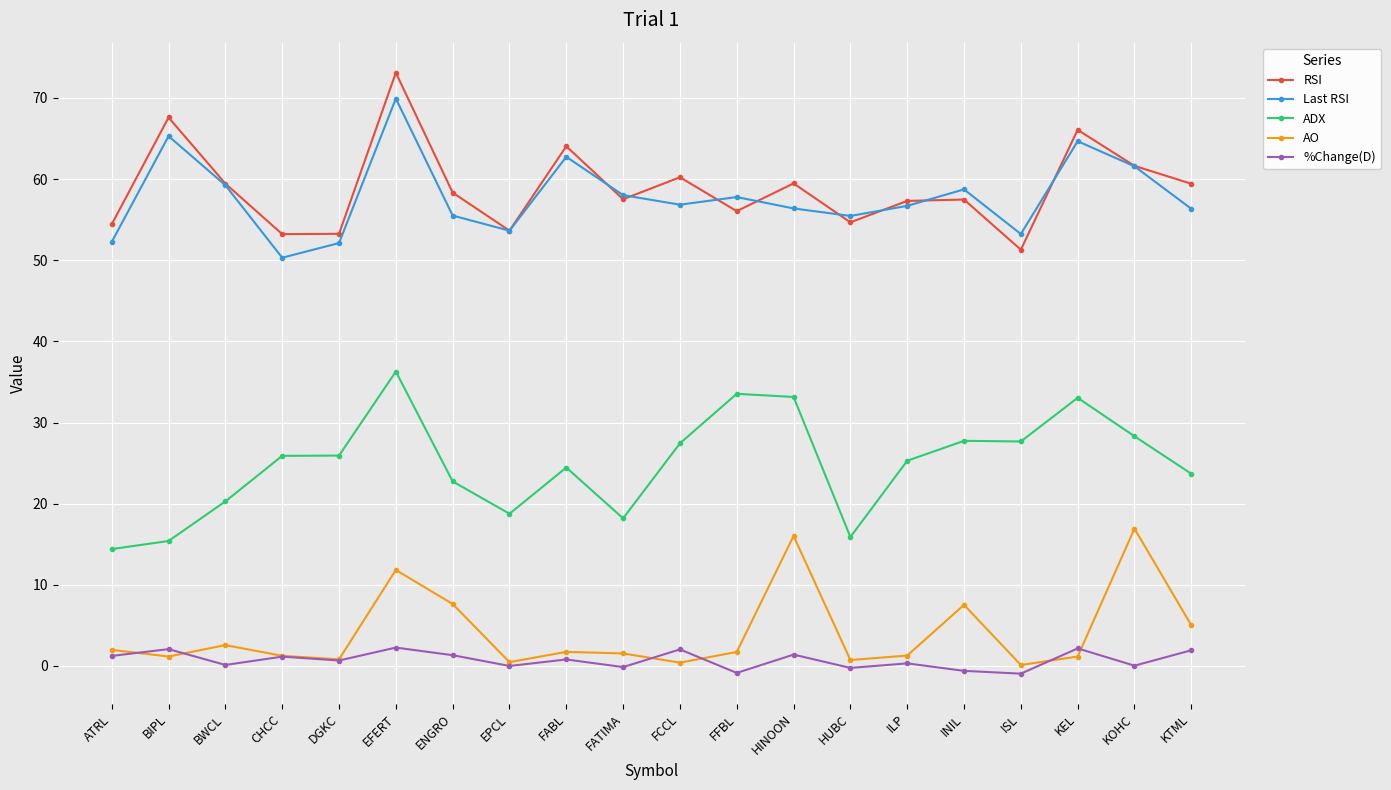

How many lines are shown in the chart?

5